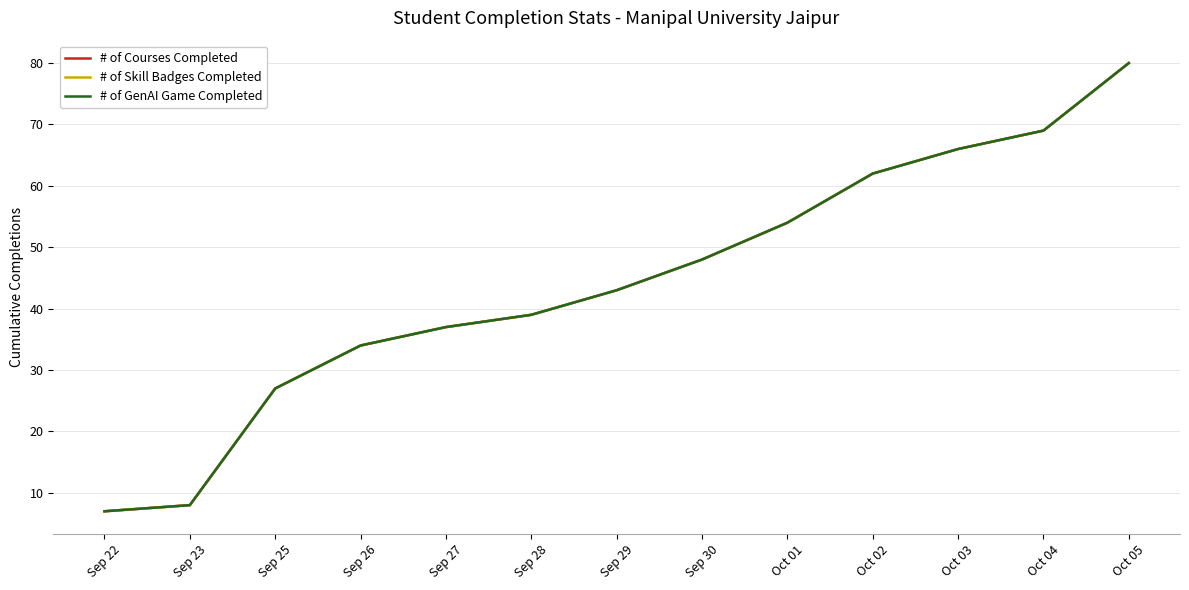

True or false: # of Skill Badges Completed and # of Courses Completed intersect in this chart.

False